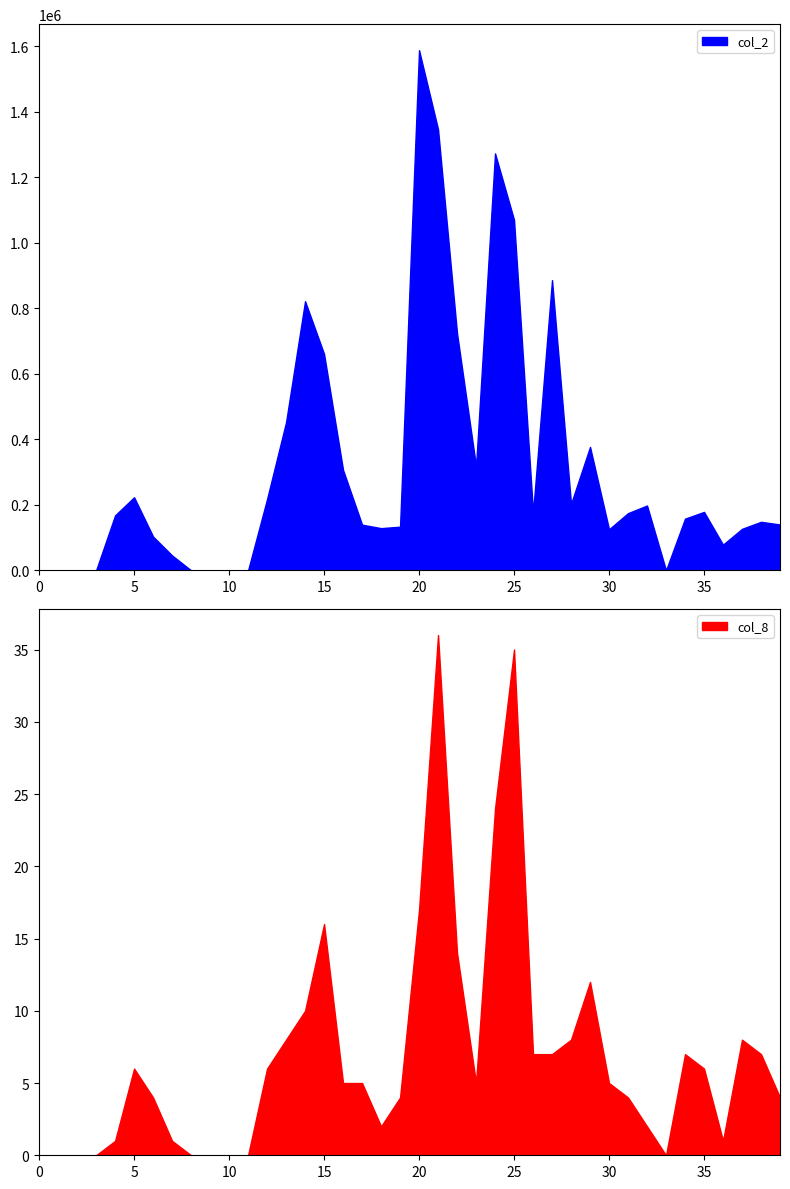

The value of col_2 at 5 is 346169. True or false?

False